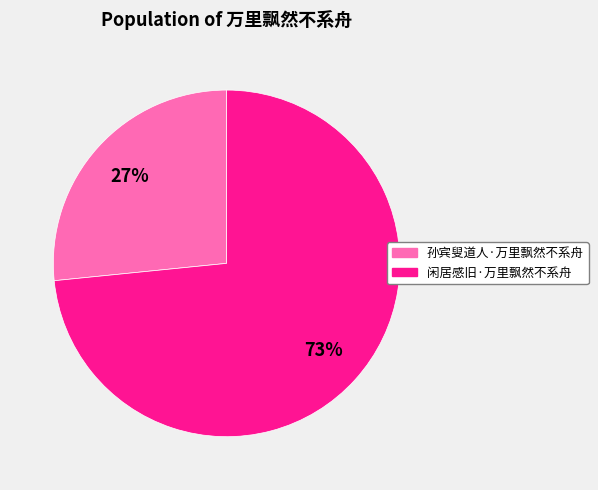

How many slices are in this pie chart?

2